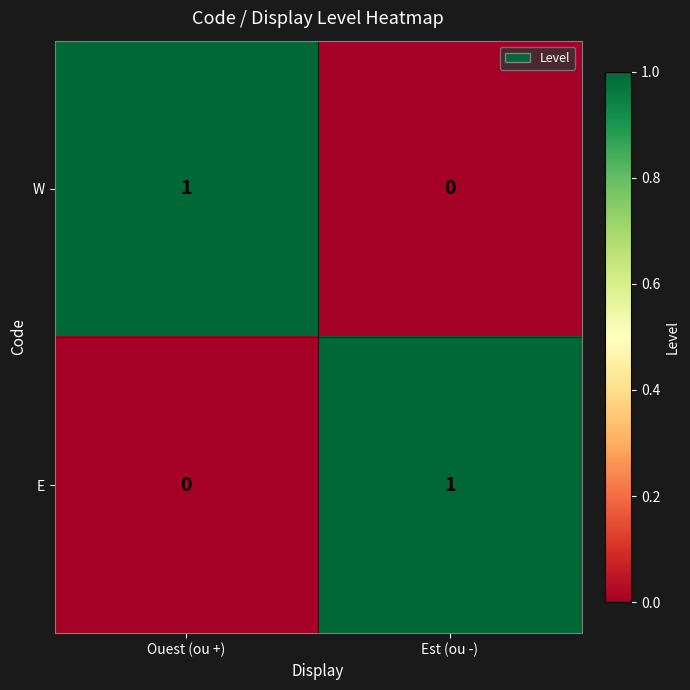

At which label is E closest to 0?

Ouest (ou +)